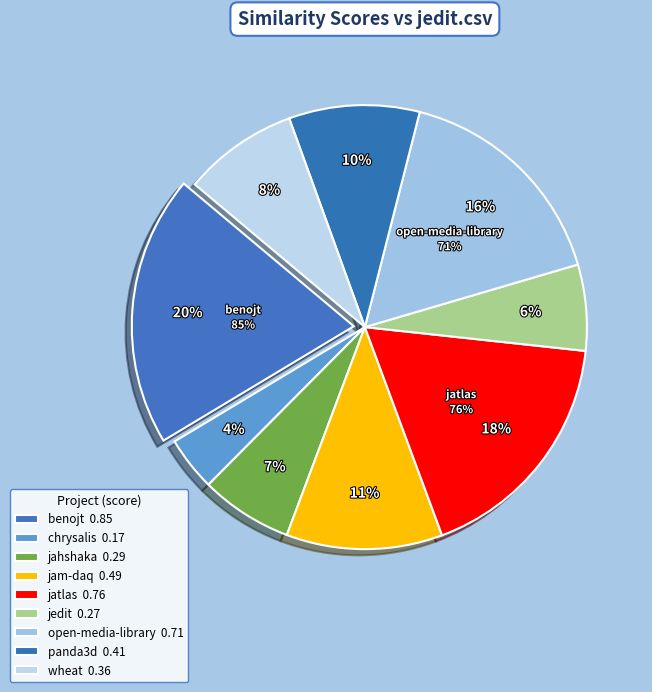

To the nearest percent, what is the difference between the wheat.csv and open-media-library.csv slice percentages?

8%